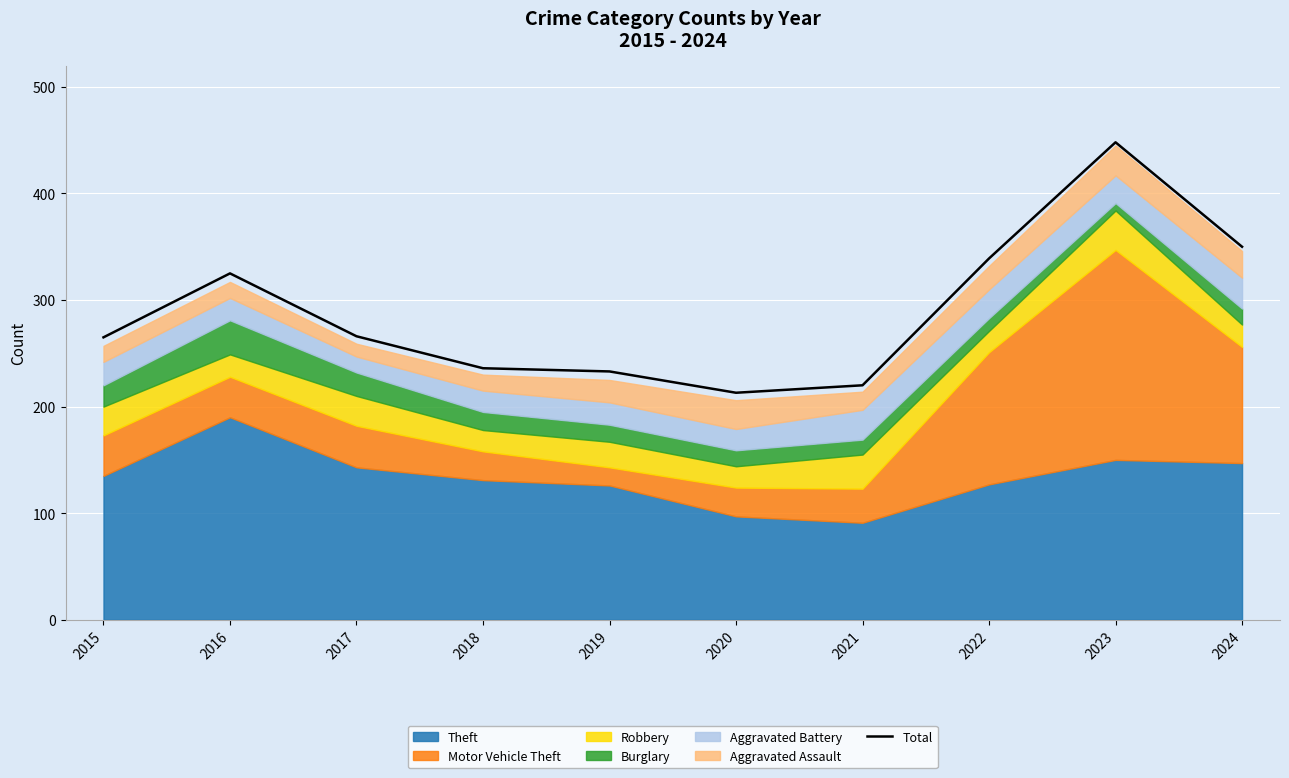

True or false: the data shows 158 at 2016.

False